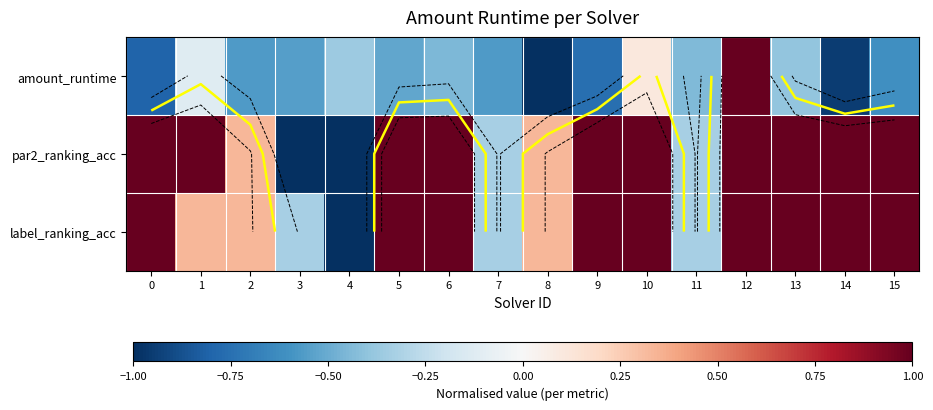

True or false: par2_ranking_acc has a value of 1.7 at 6.

False